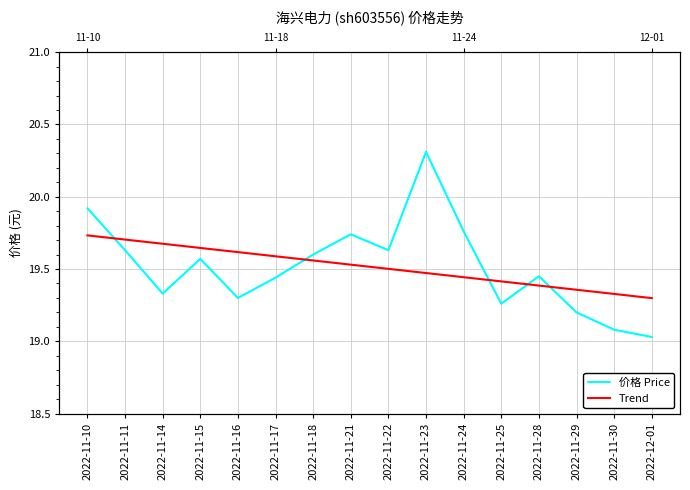

What value does the 价格 Price series have at 2022-11-16?

19.3